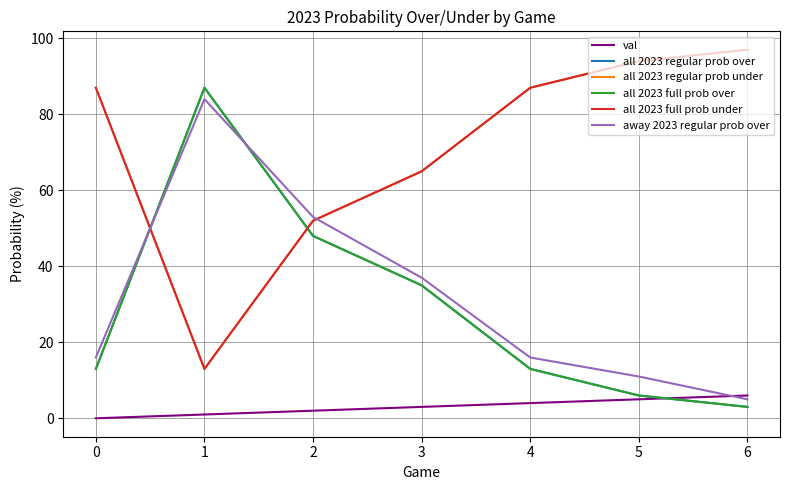

What is the approximate value of val at 4?

4